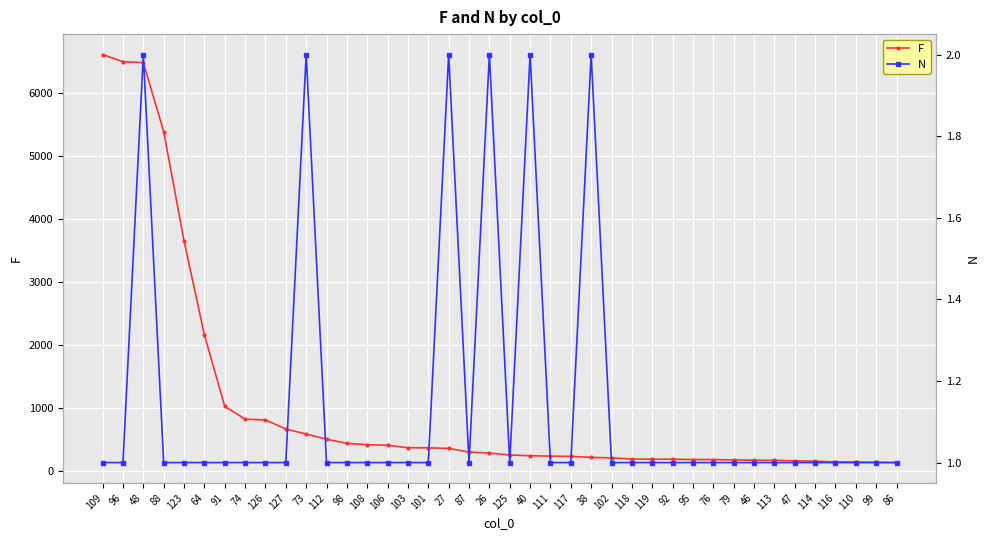

What is the average value of the N series?

1